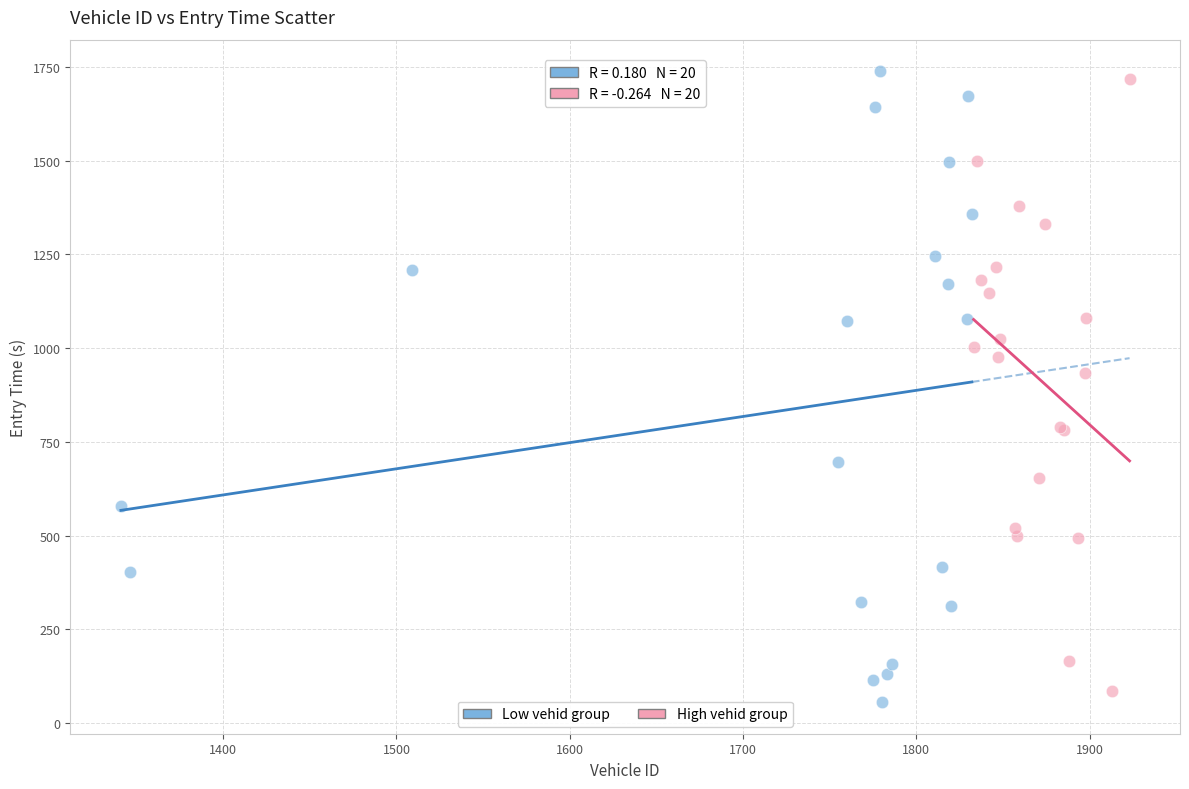

What are all the series names shown in the legend?

Low vehid group, High vehid group